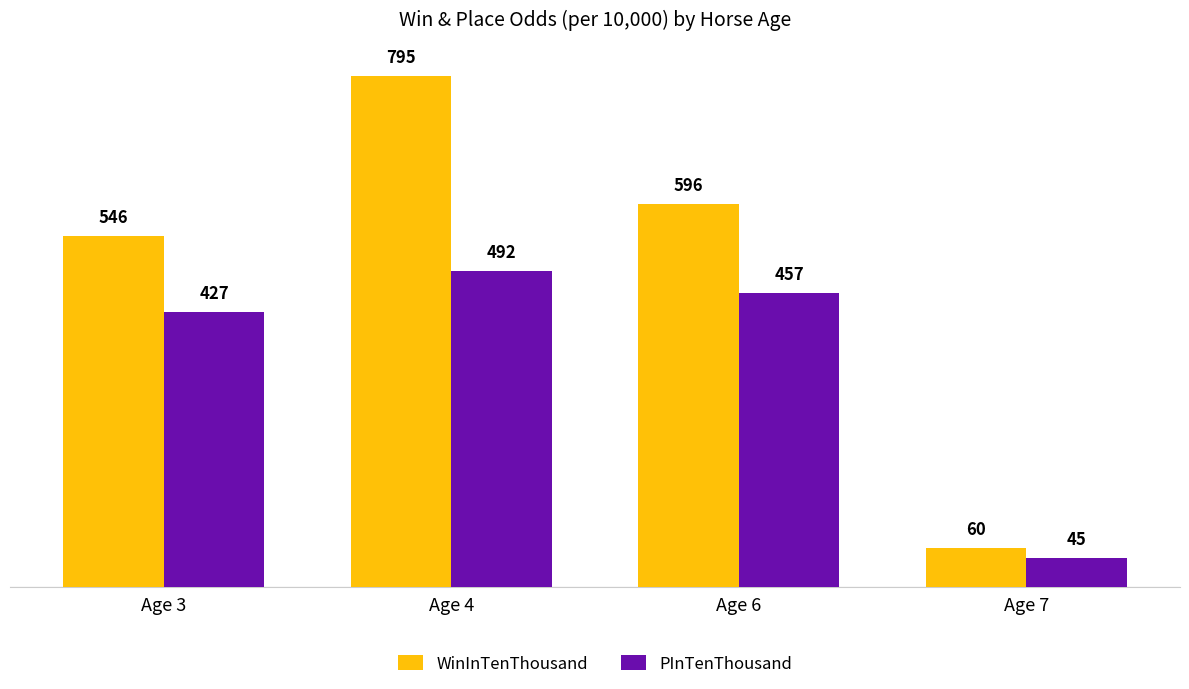

How many data points does each series have?

4